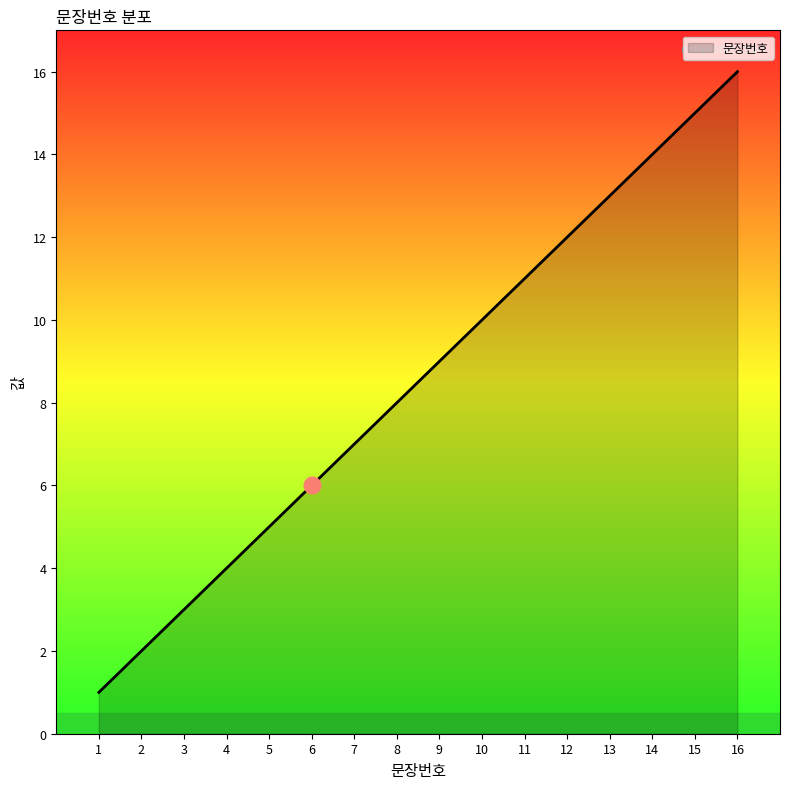

What is the change in value from 7 to 8?

+1